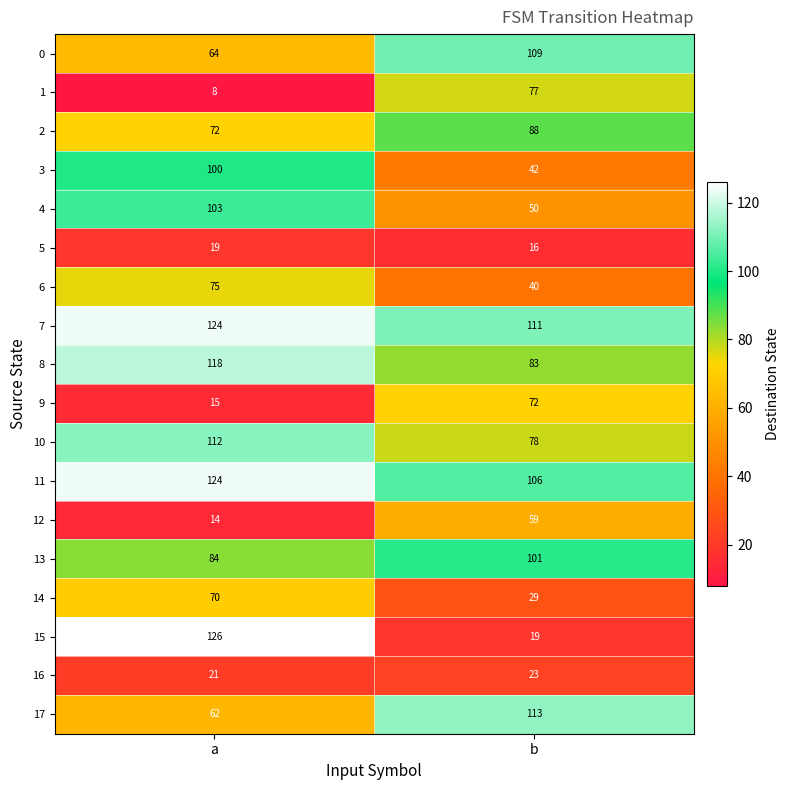

What is the sum of all 15 values?

145